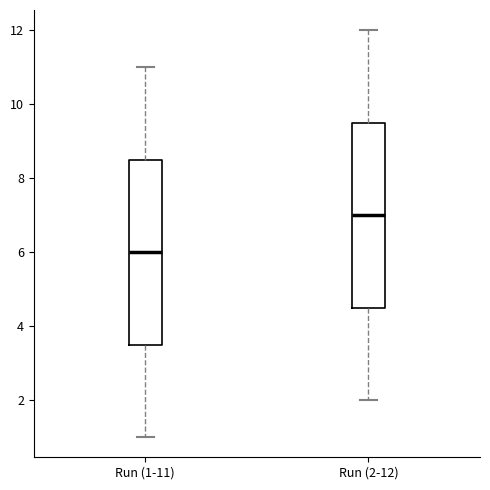

Reading left to right, read every box against the y-axis: the position of its median line, the range the box covers, and the ends of its whiskers. The values are not printed on the chart, so give them approximately, as read against the axis.

Run (1-11): median 6.0, box 3.6 to 8.6, whiskers 1.0 to 11.0
Run (2-12): median 7.0, box 4.6 to 9.6, whiskers 2.0 to 12.0